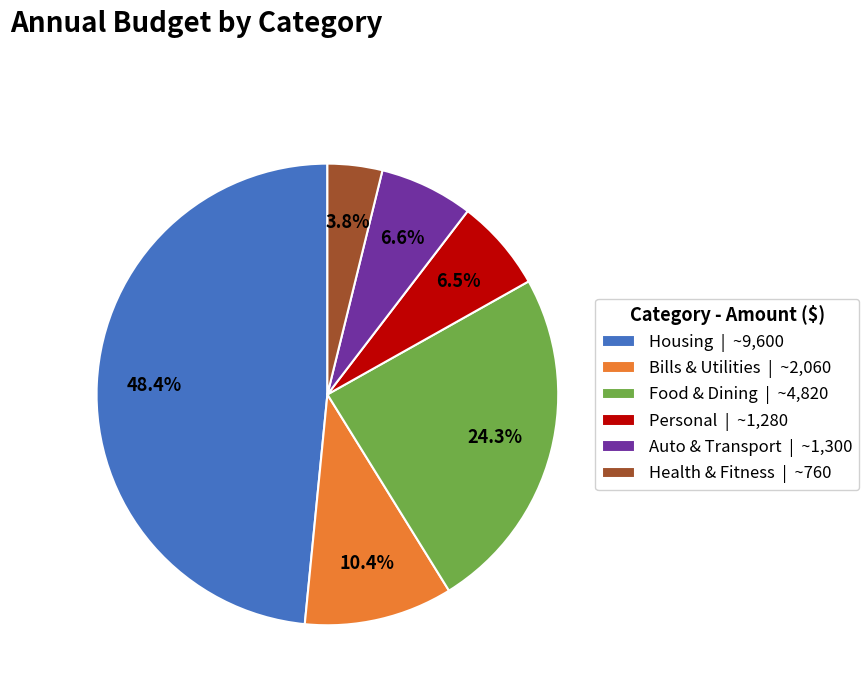

Which slice is the smallest?

Health & Fitness